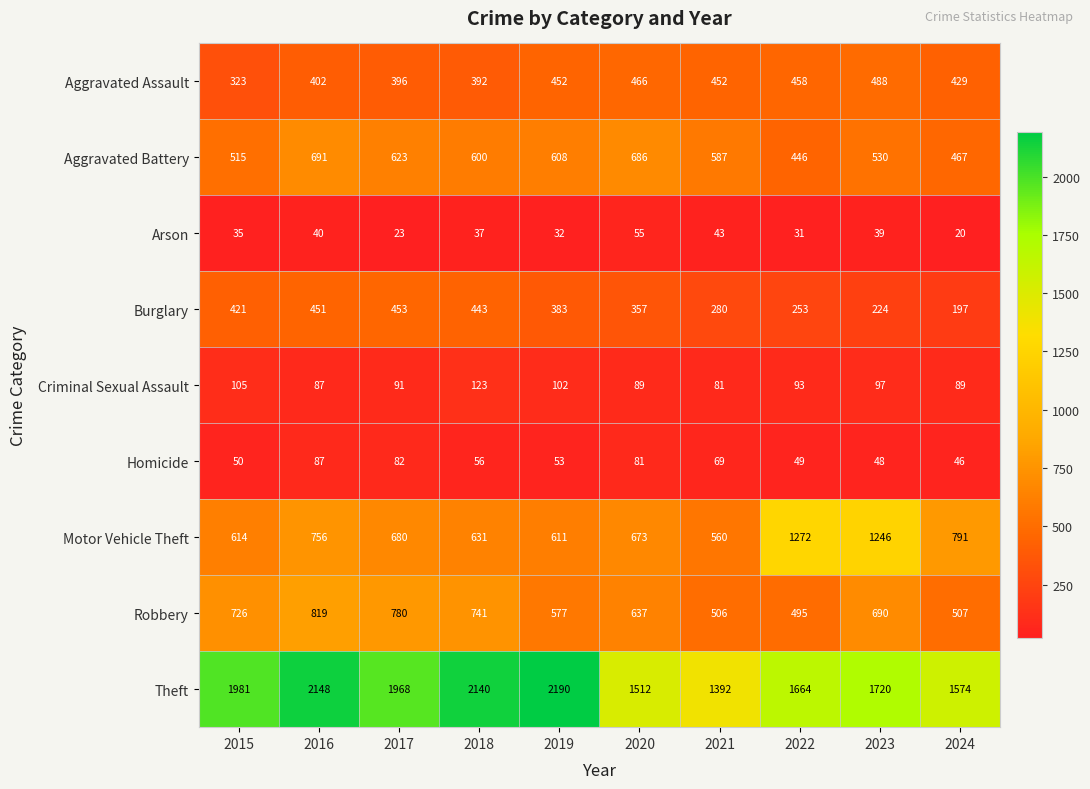

What is the sum of all Aggravated Assault values?

4258